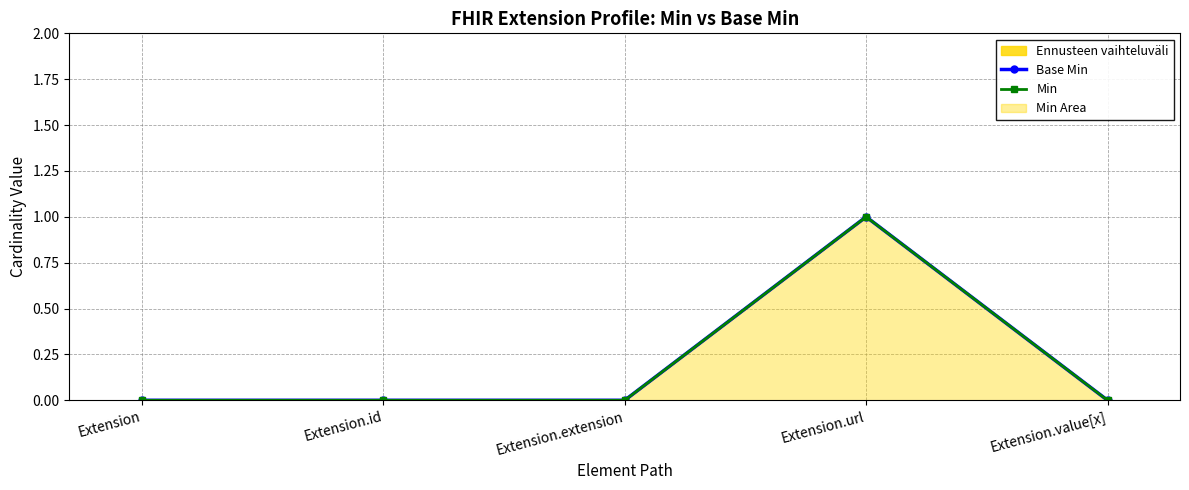

True or false: Base Min has more than 1 points higher than both neighbors.

False